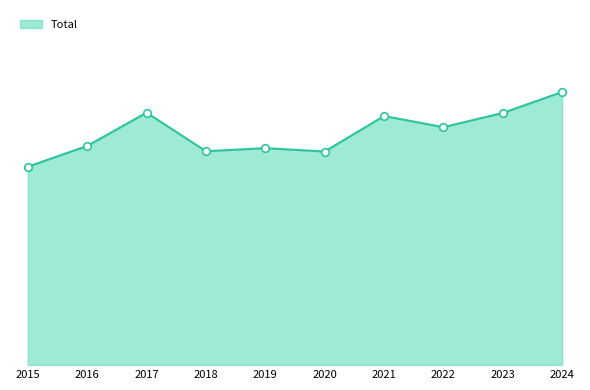

Approximately how many times larger is the value at 2018 compared to 2022?

0.9